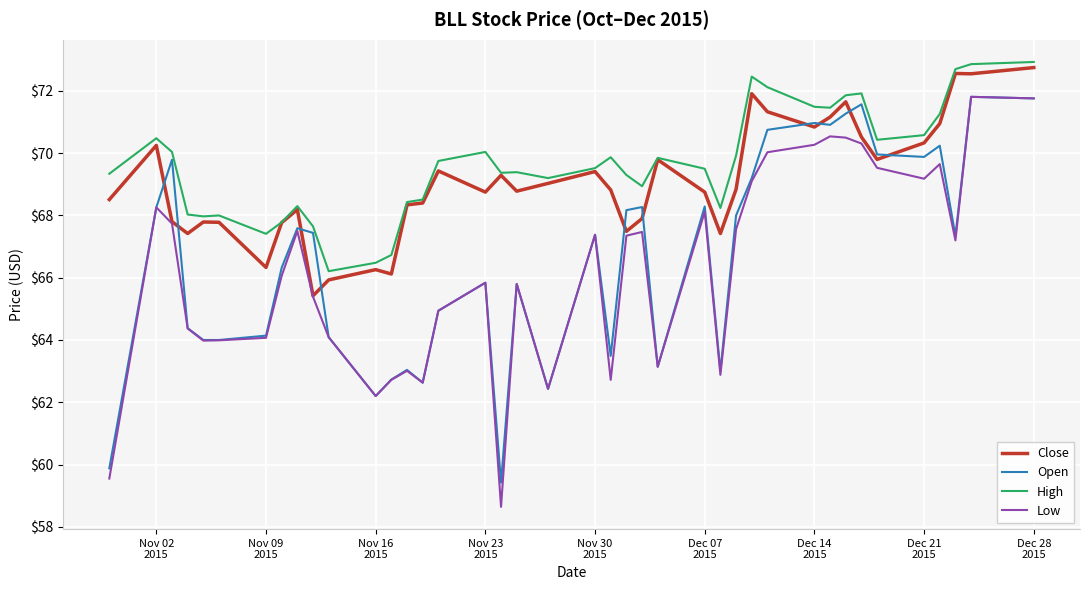

True or false: High and Low cross at least once.

False